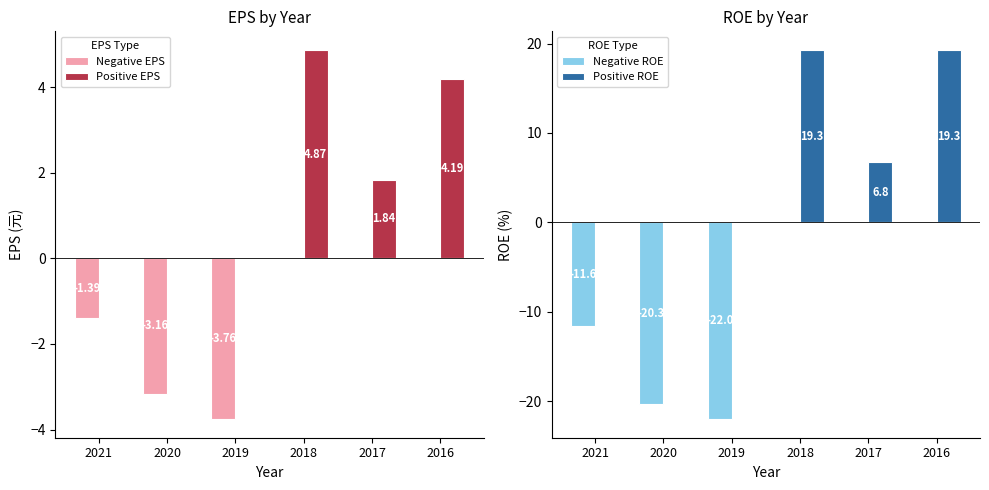

At which category is the sum across all series the highest?

2018